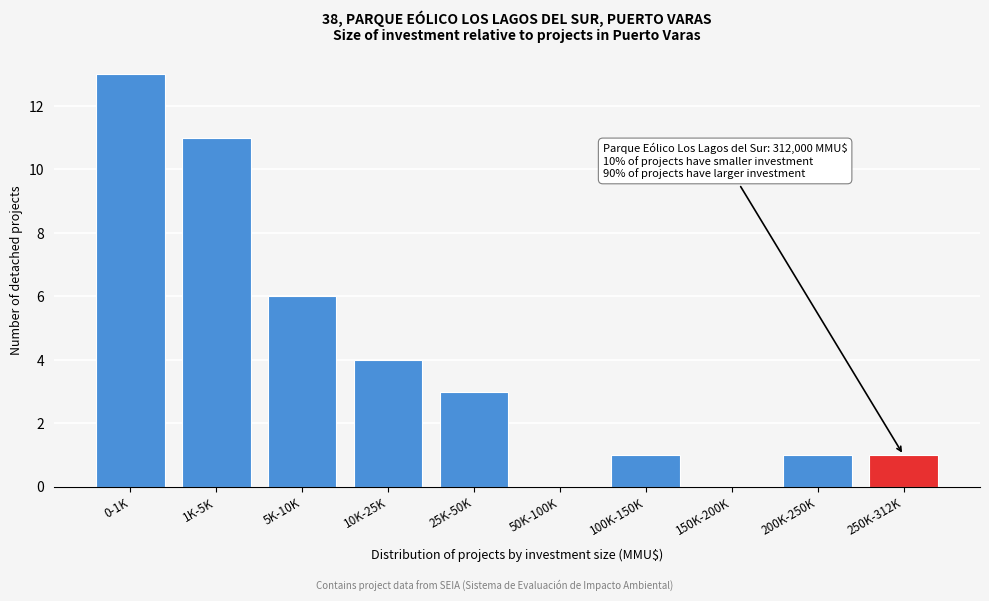

Reading left to right, list all the values displayed in this chart.

0-1K=13	1K-5K=11	5K-10K=6	10K-25K=4	25K-50K=3	50K-100K=0	100K-150K=1	150K-200K=0	200K-250K=1	250K-312K=1